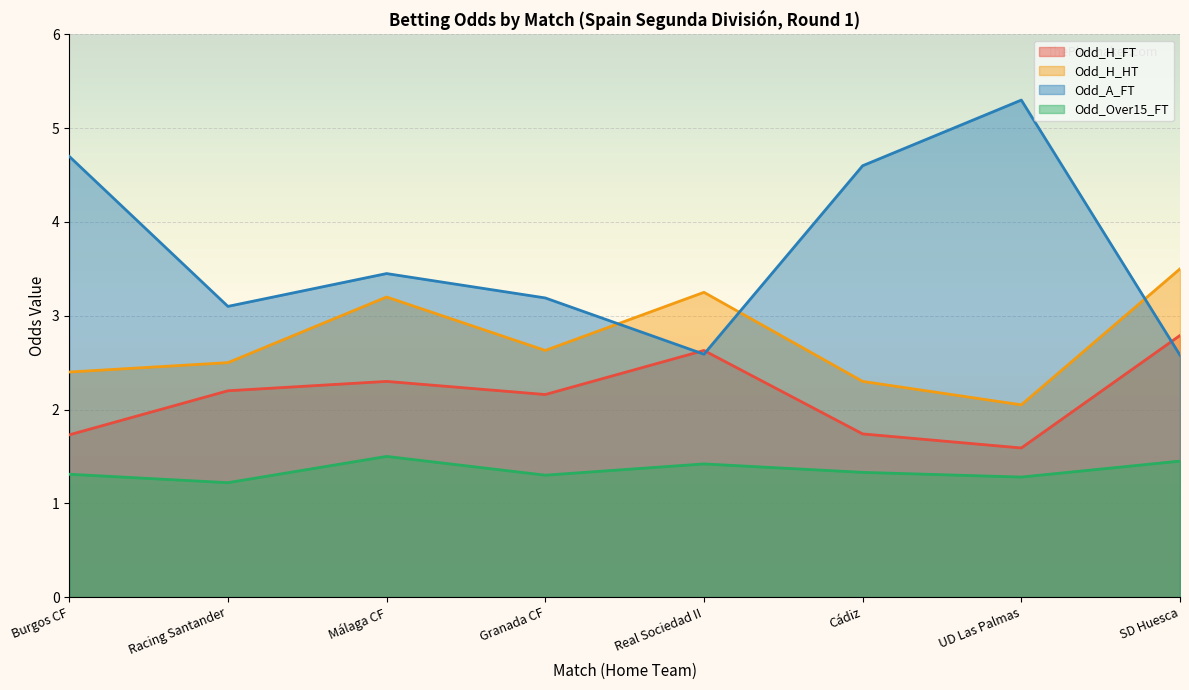

Rank the series by their average value, from highest to lowest.

Odd_A_FT, Odd_H_HT, Odd_H_FT, Odd_Over15_FT